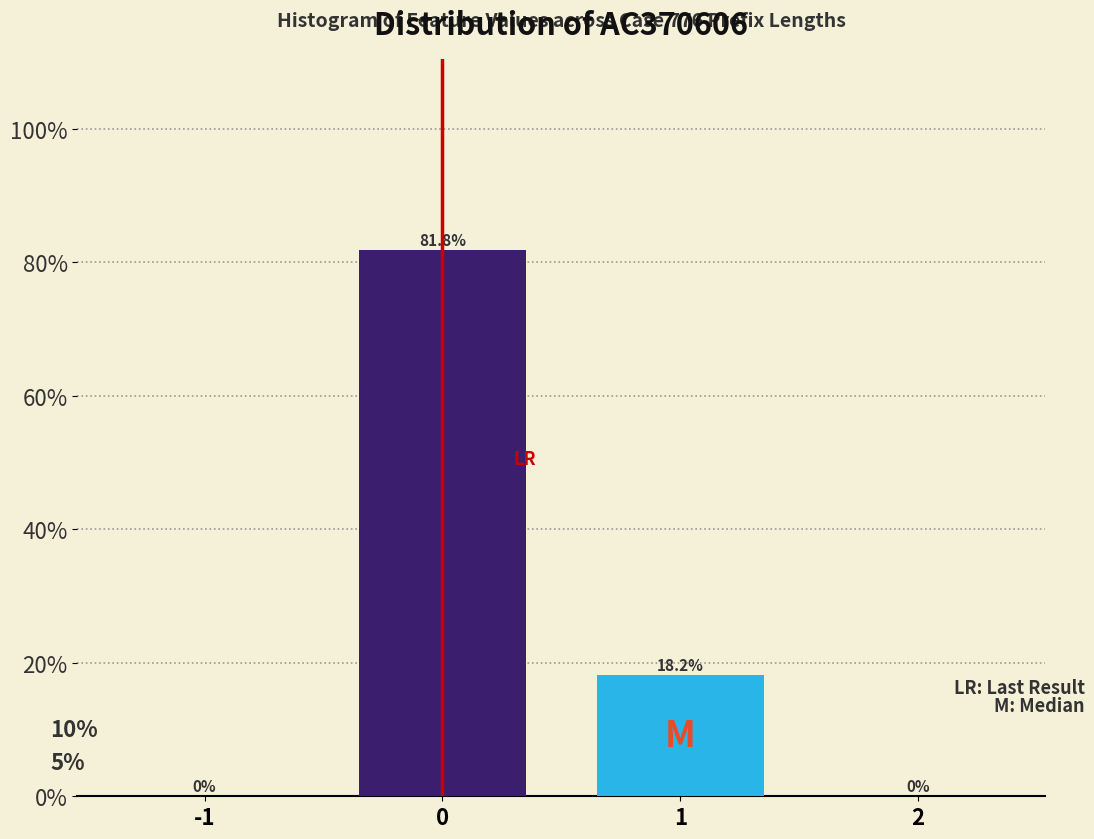

Reading left to right, what are all the values shown in this chart?

-1=0.0	0=81.8	1=18.2	2=0.0